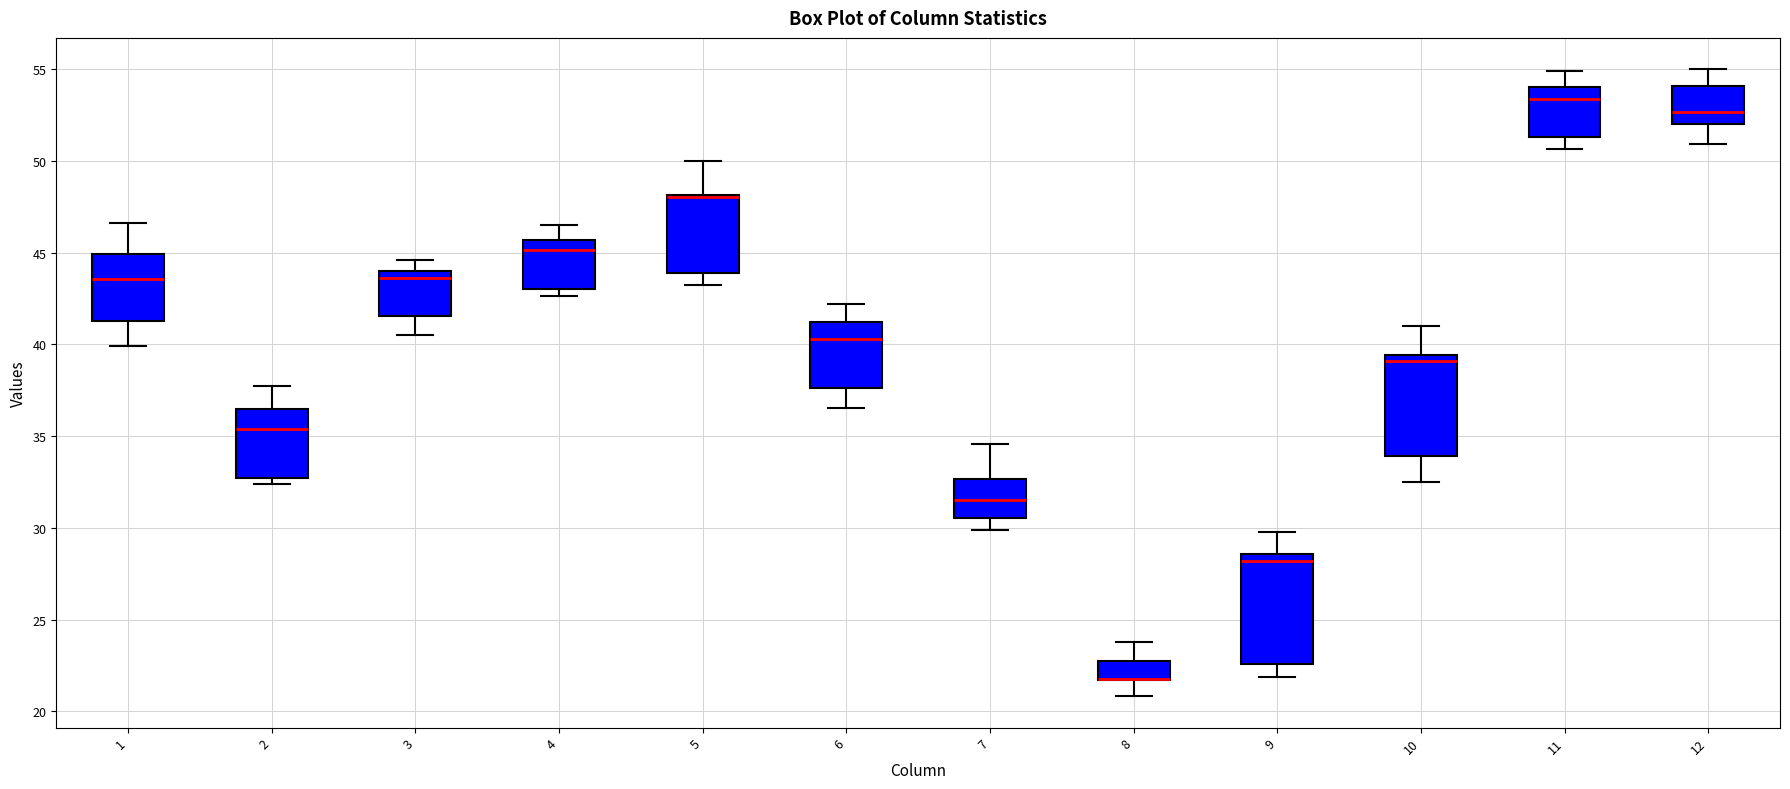

Reading left to right, read every box against the y-axis: the position of its median line, the range the box covers, and the ends of its whiskers. The values are not printed on the chart, so give them approximately, as read against the axis.

1: median 43.5, box 41.5 to 45.0, whiskers 40.0 to 46.5
2: median 35.5, box 32.5 to 36.5, whiskers 32.5 (just below the box's lower edge) to 37.5
3: median 43.5, box 41.5 to 44.0, whiskers 40.5 to 44.5
4: median 45.0, box 43.0 to 45.5, whiskers 42.5 to 46.5
5: median 48.0 (drawn on the box's upper edge), box 44.0 to 48.0, whiskers 43.0 to 50.0
6: median 40.5, box 37.5 to 41.0, whiskers 36.5 to 42.0
7: median 31.5, box 30.5 to 32.5, whiskers 30.0 to 34.5
8: median 22.0 (drawn on the box's lower edge), box 21.5 to 23.0, whiskers 21.0 to 24.0
9: median 28.0, box 22.5 to 28.5, whiskers 22.0 to 30.0
10: median 39.0, box 34.0 to 39.5, whiskers 32.5 to 41.0
11: median 53.5, box 51.5 to 54.0, whiskers 50.5 to 55.0
12: median 52.5, box 52.0 to 54.0, whiskers 51.0 to 55.0